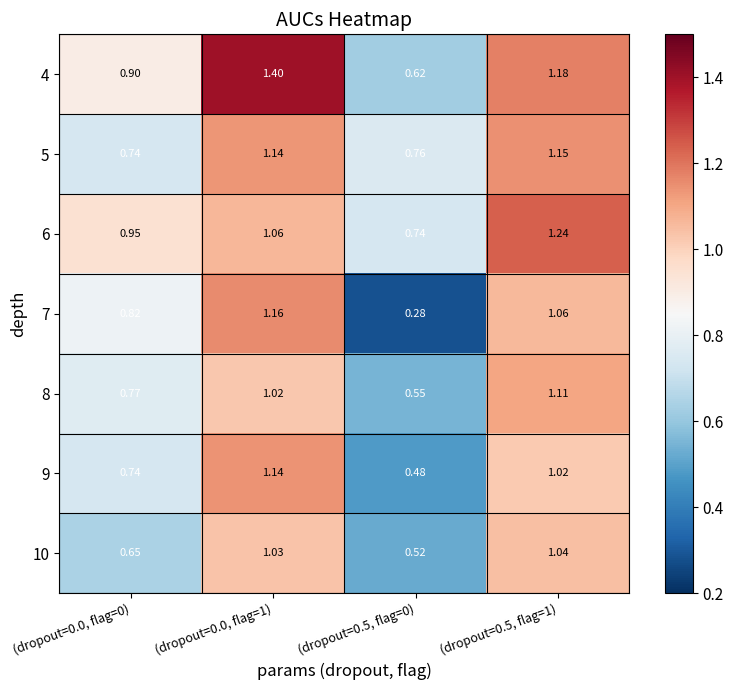

Is the value of 5 at (dropout=0.5, flag=0) greater than the value of 8 at (dropout=0.5, flag=1)?

No